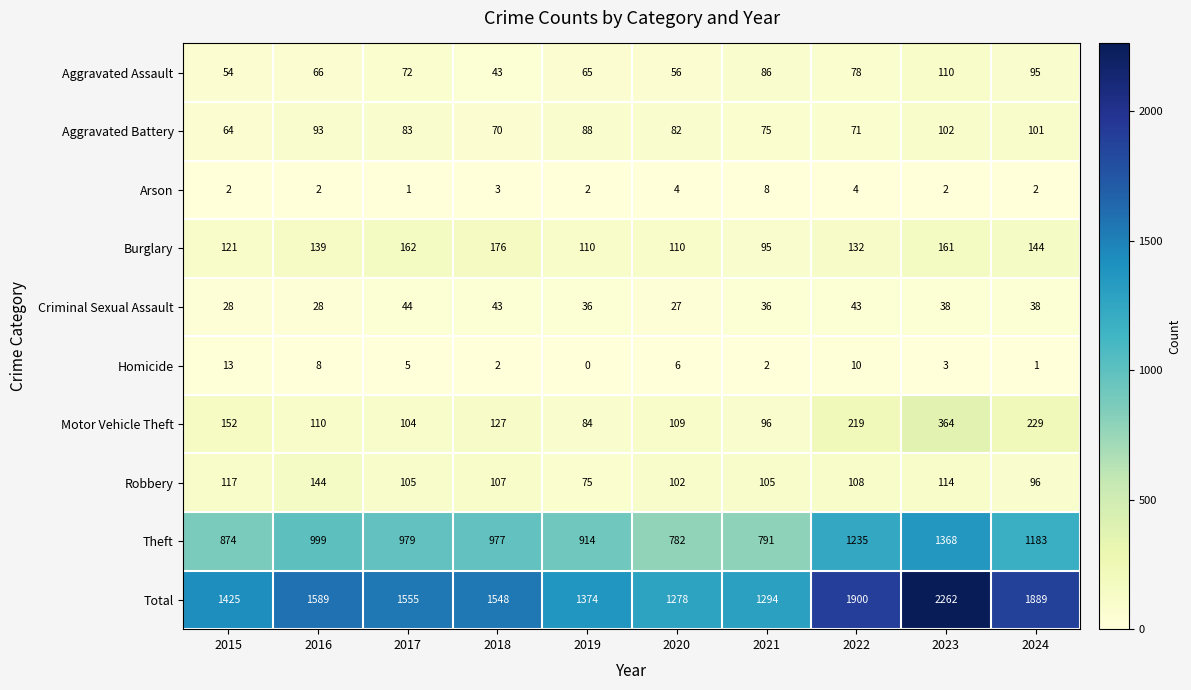

Is it true that Aggravated Assault equals 69 at 2018?

False